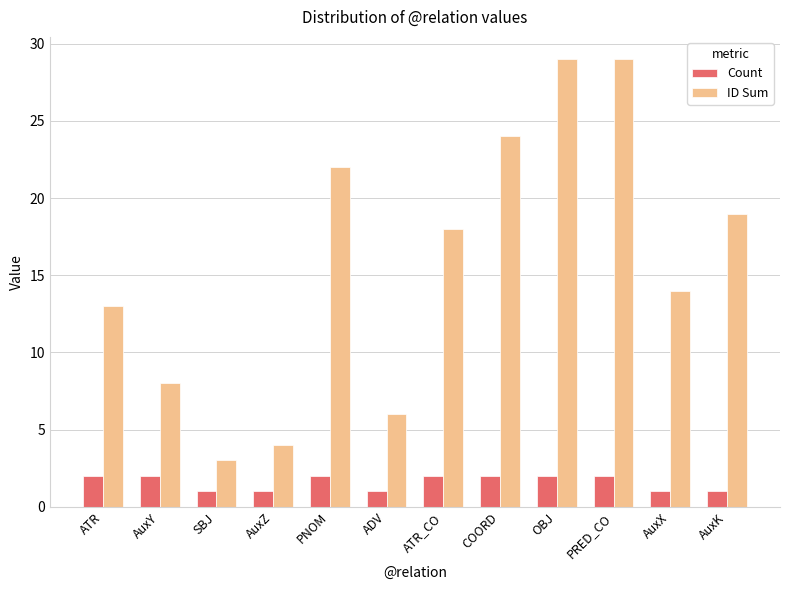

Does the chart contain stacked bars?

No